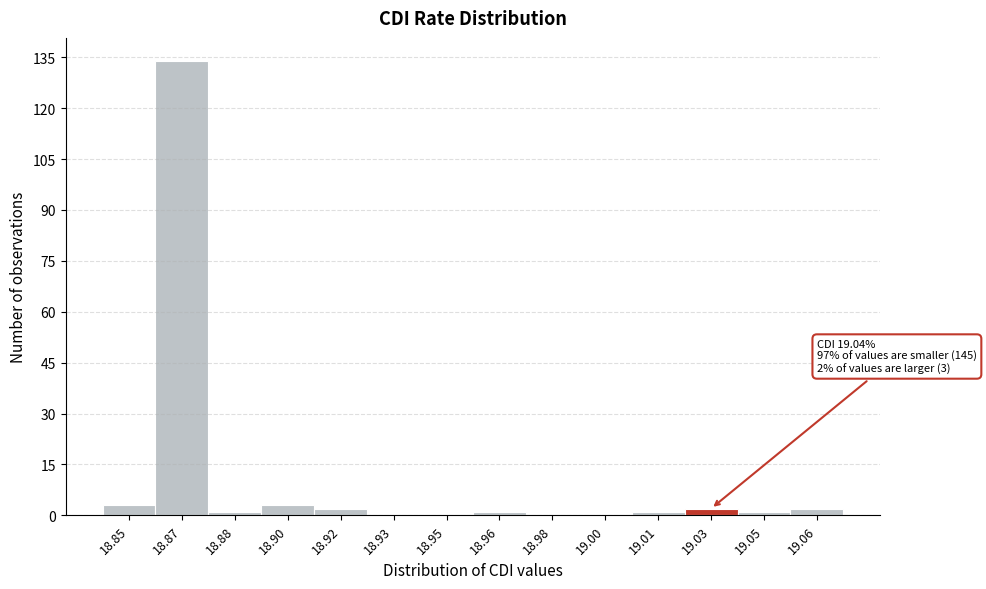

Reading right to left, extract all data points from this chart.

19.06=2	19.05=1	19.03=2	19.01=1	19.00=0	18.98=0	18.96=1	18.95=0	18.93=0	18.92=2	18.90=3	18.88=1	18.87=134	18.85=3